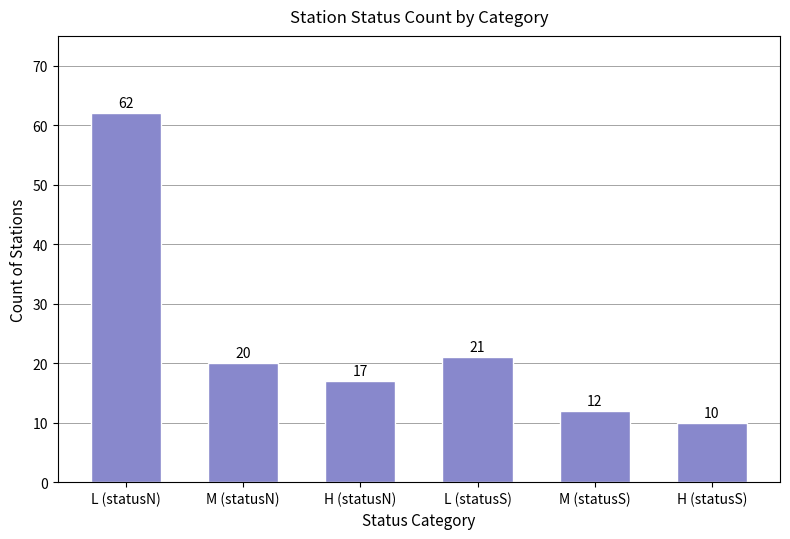

The chart shows a value of 8 at L (statusS). True or false?

False